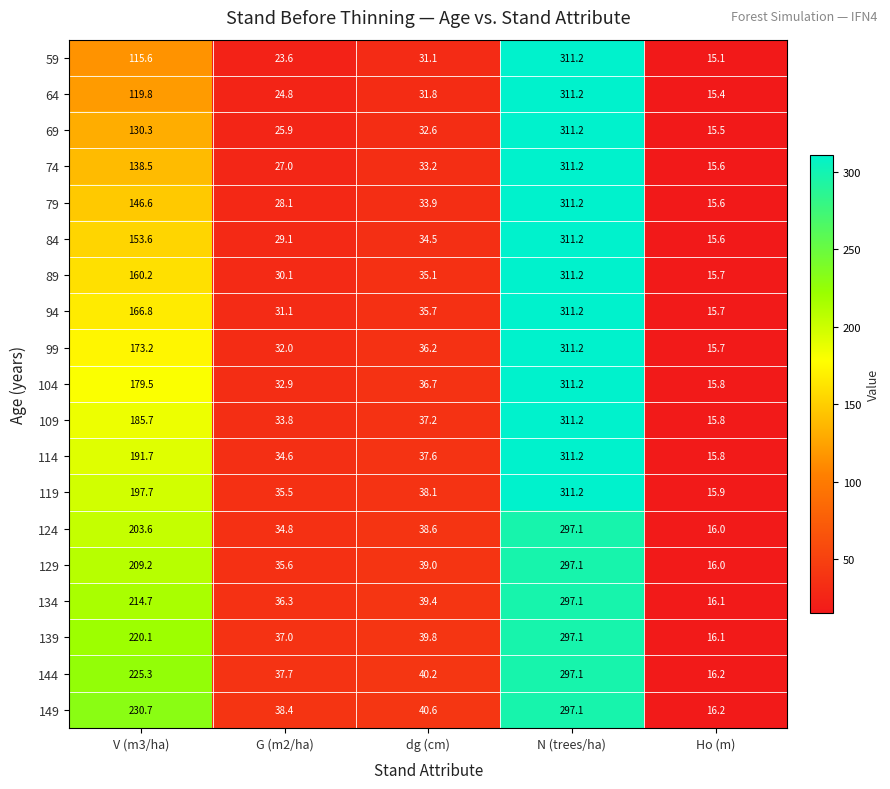

Rank the series at dg (cm) from lowest to highest value.

59, 64, 69, 74, 79, 84, 89, 94, 99, 104, 109, 114, 119, 124, 129, 134, 139, 144, 149